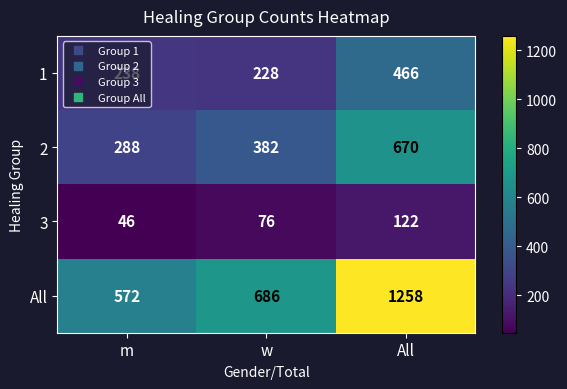

List the series in order of their peak value, highest first.

All, 2, 1, 3